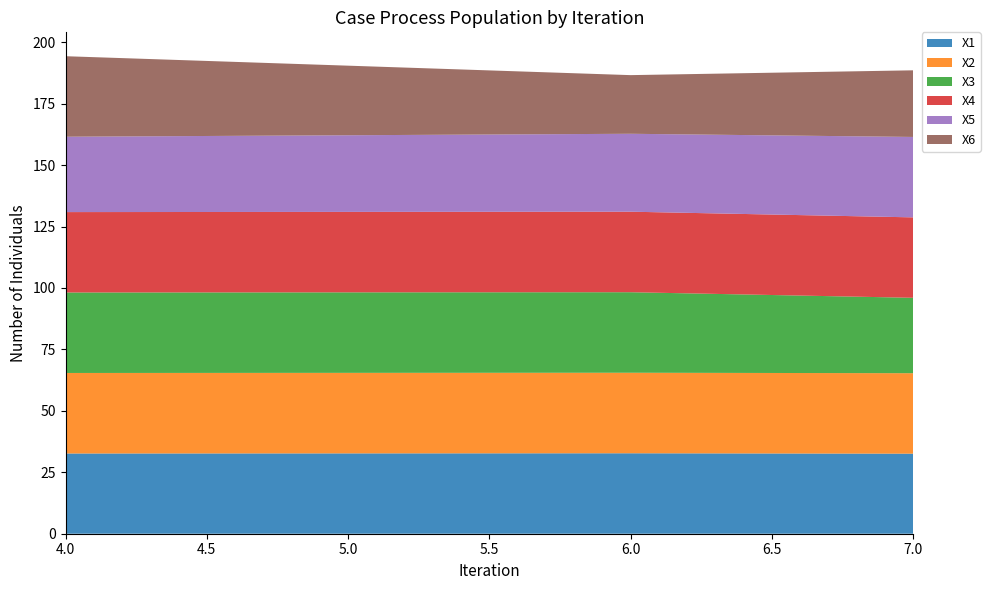

What is the total value across all series at 4.0?

194.3